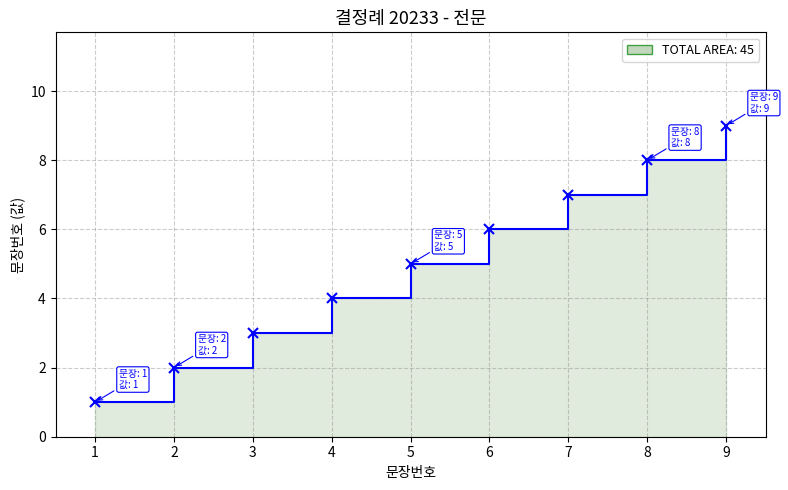

What is the greatest value displayed?

9